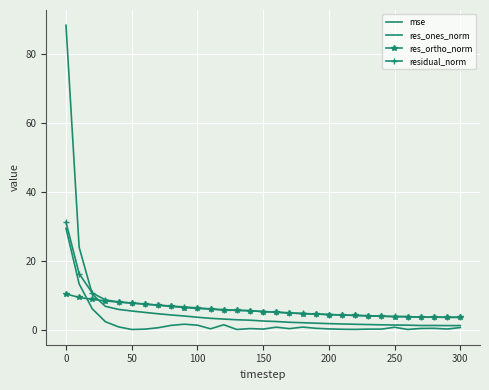

True or false: mse and res_ones_norm intersect in this chart.

False